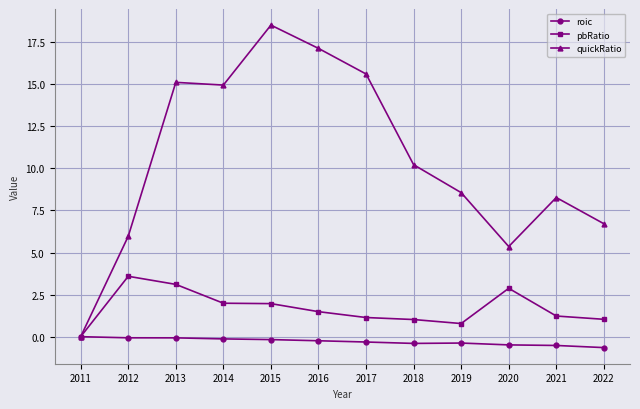

True or false: pbRatio has more than 0 interior local peaks.

True